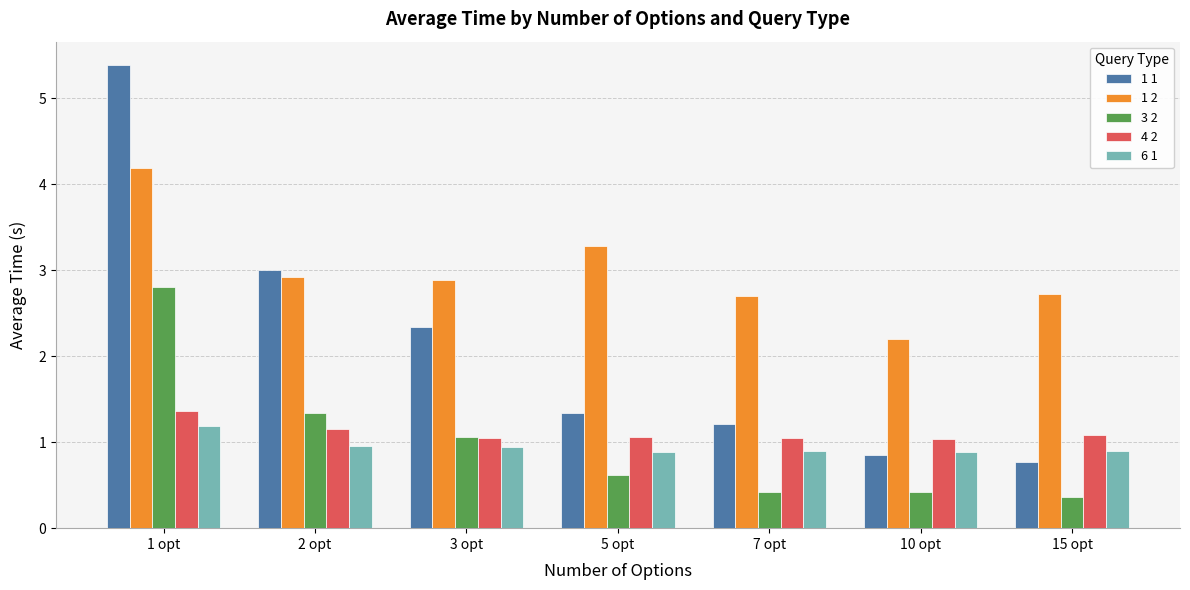

Between 7 opt and 10 opt, which series saw the biggest shift?

1 2